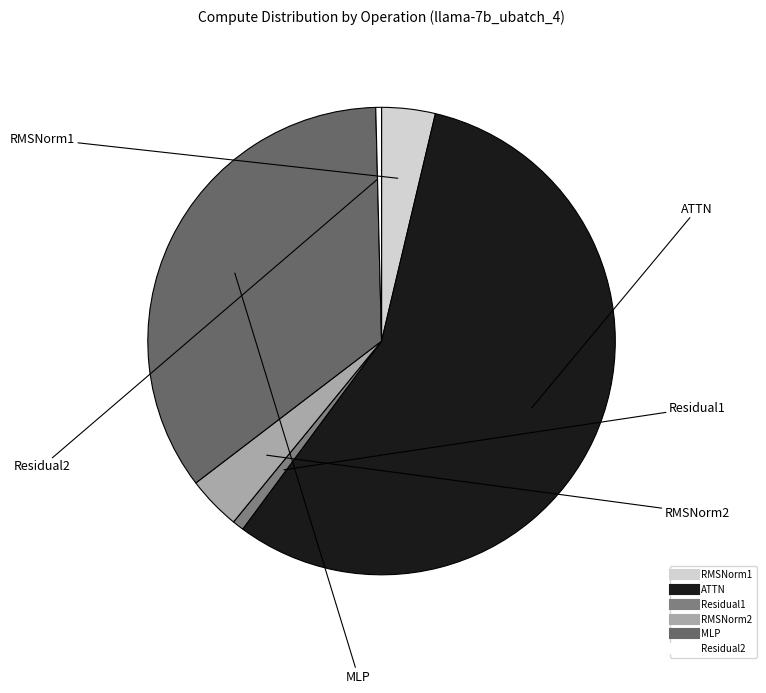

Between MLP and Residual1, which is larger?

MLP